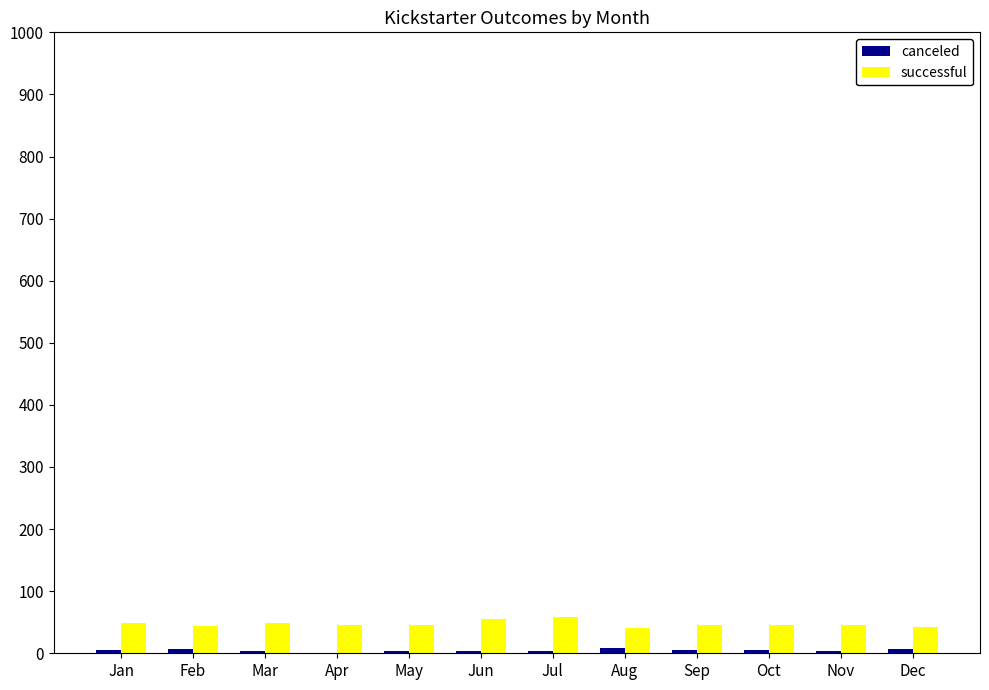

What is the greatest value displayed?

58